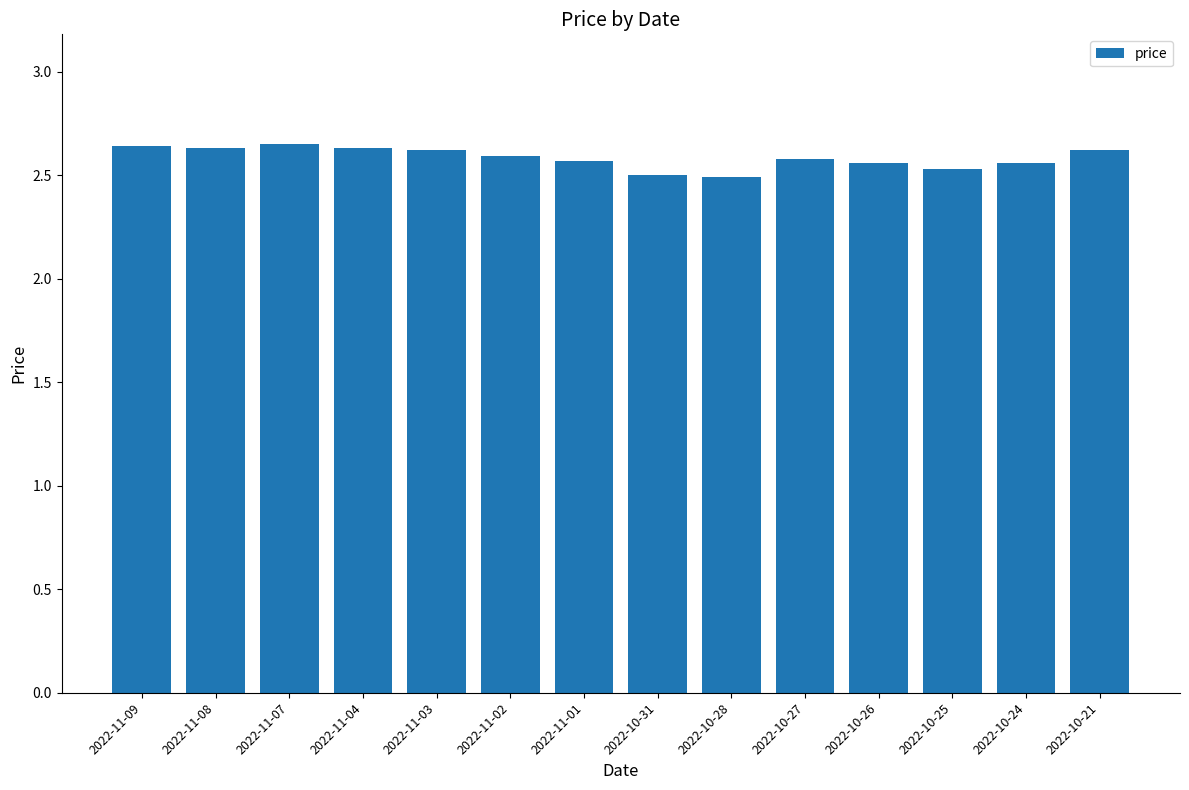

How many values are between 2 and 3?

14